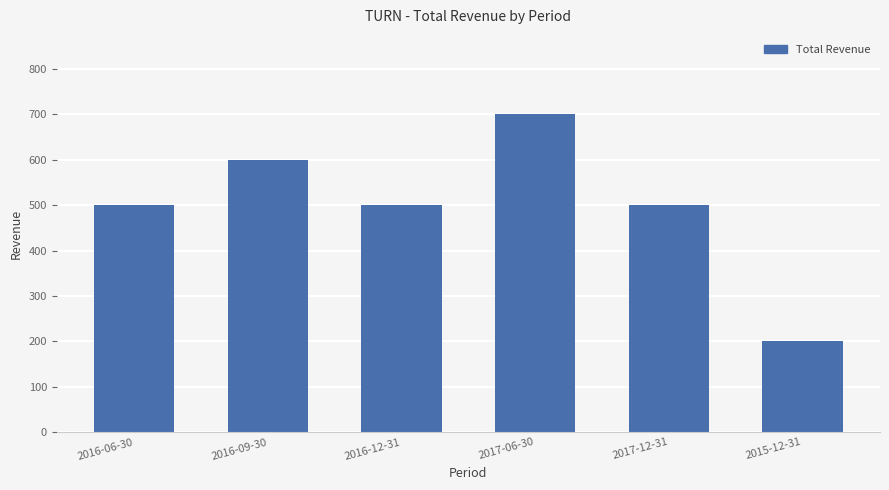

The chart shows a value of 165 at 2016-06-30. True or false?

False